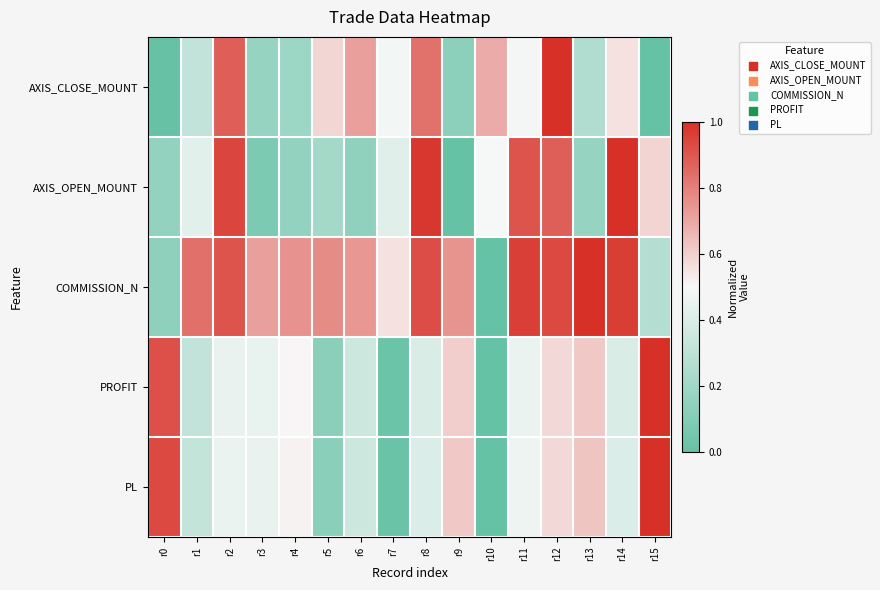

Count the number of categories in the chart.

16